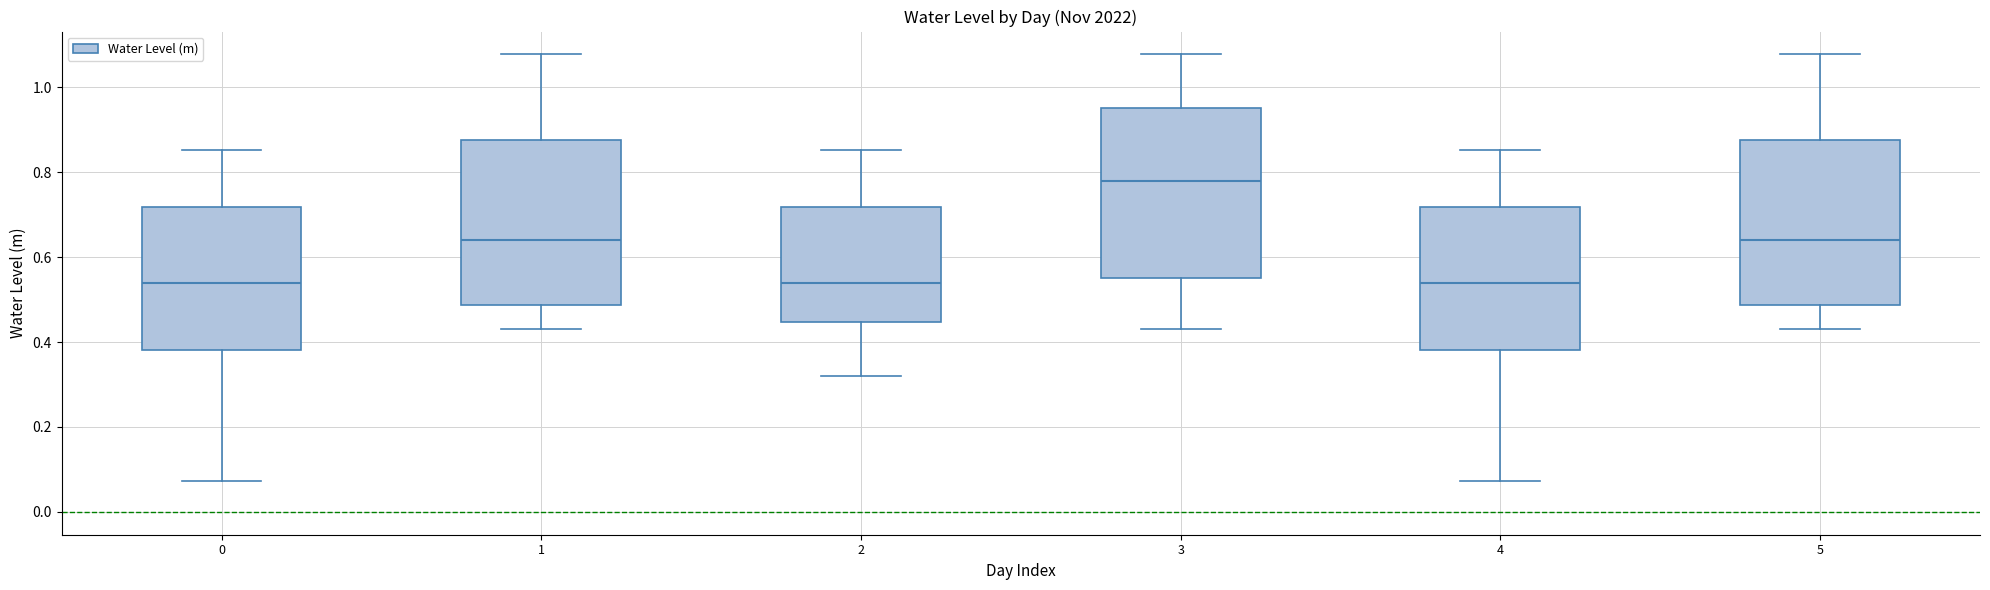

Which box has the highest median line?

3